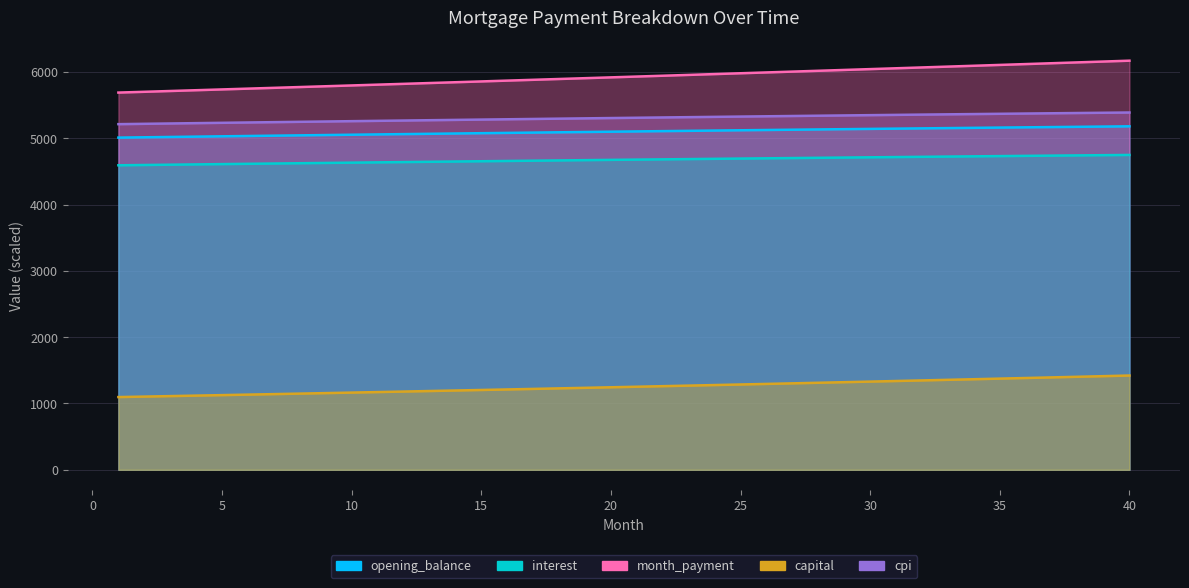

At which category is the sum across all series the highest?

40